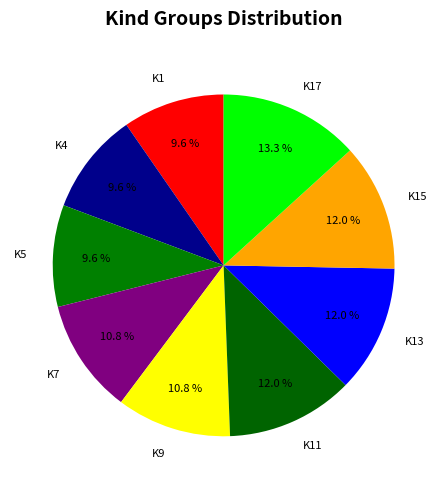

Is there a majority slice in this chart?

No